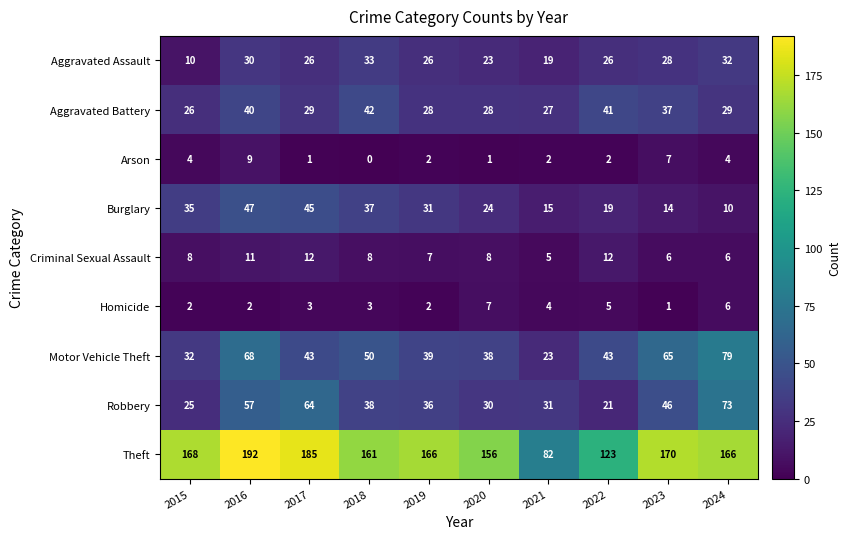

At which label is Homicide closest to 4?

2021